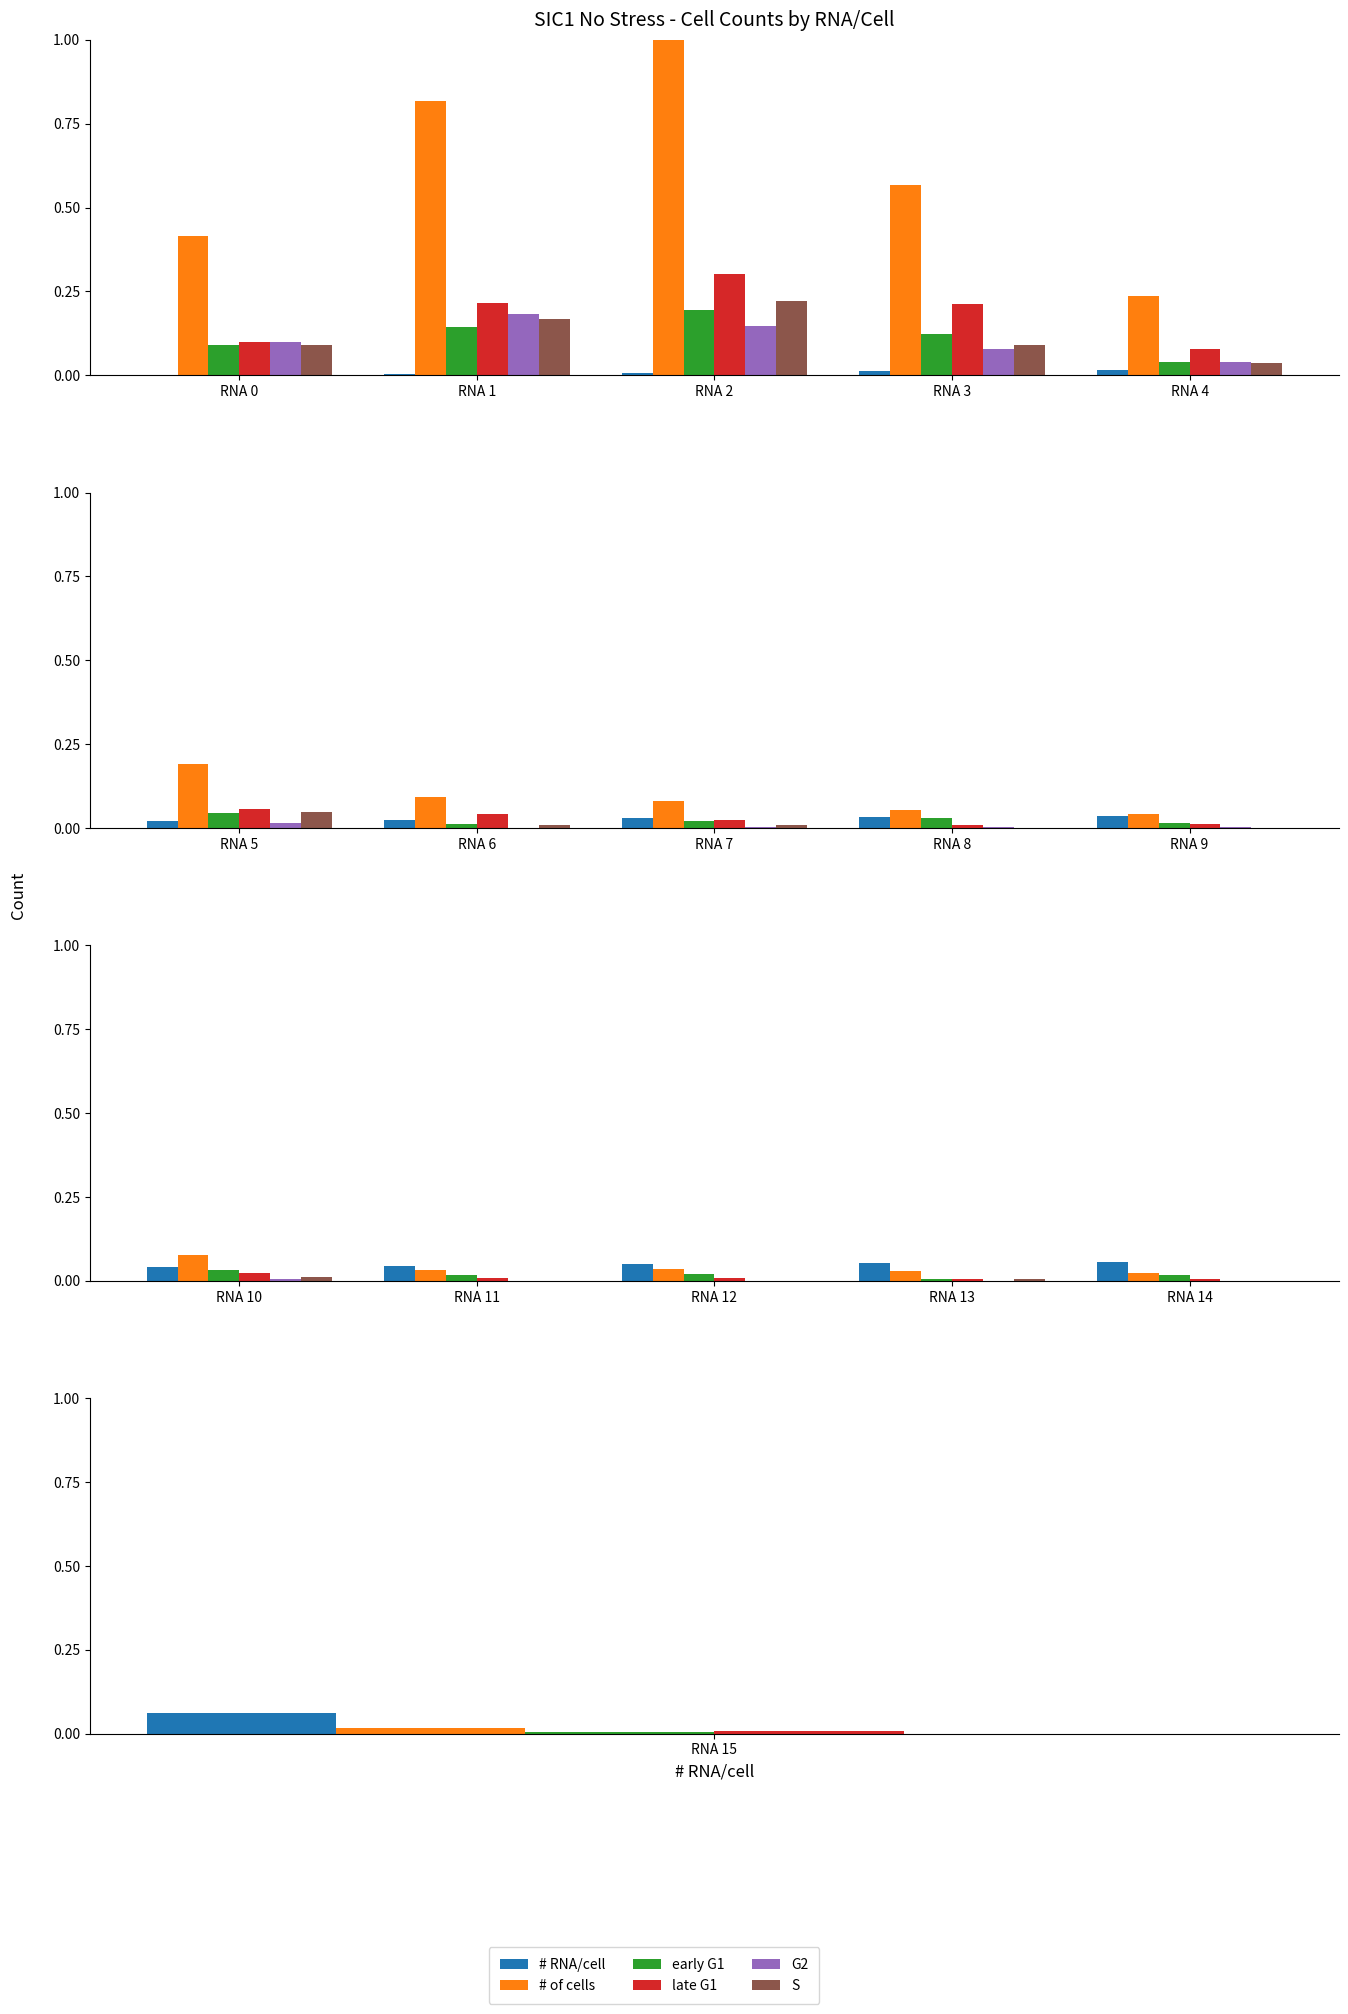

How many series are shown in this chart?

6